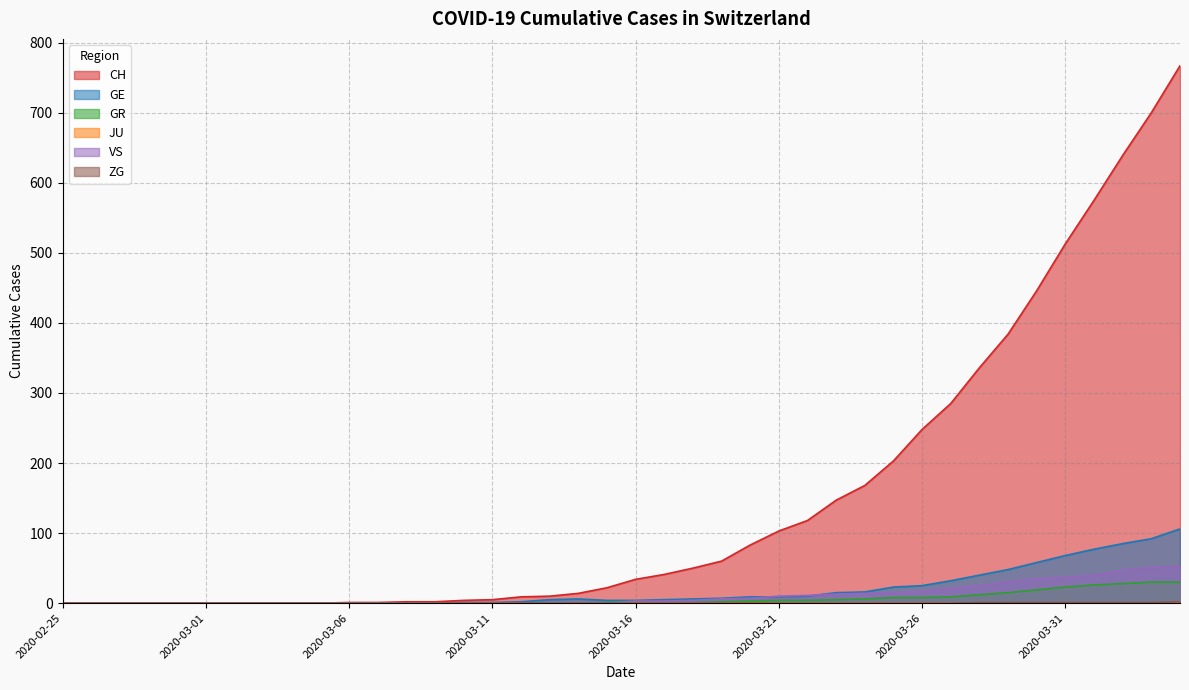

Which series has the widest spread of values?

CH